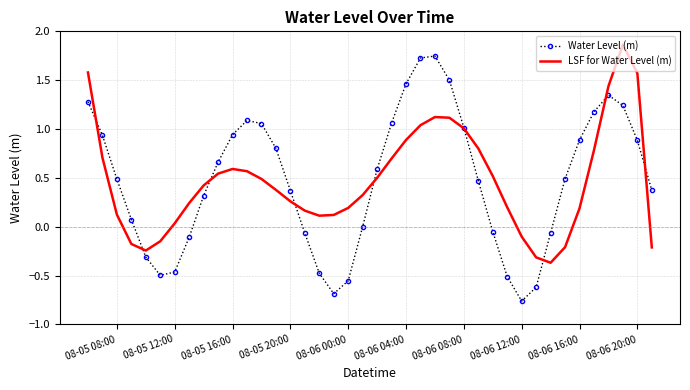

In LSF for Water Level (m), how many points are higher than both neighbors (excluding endpoints)?

3